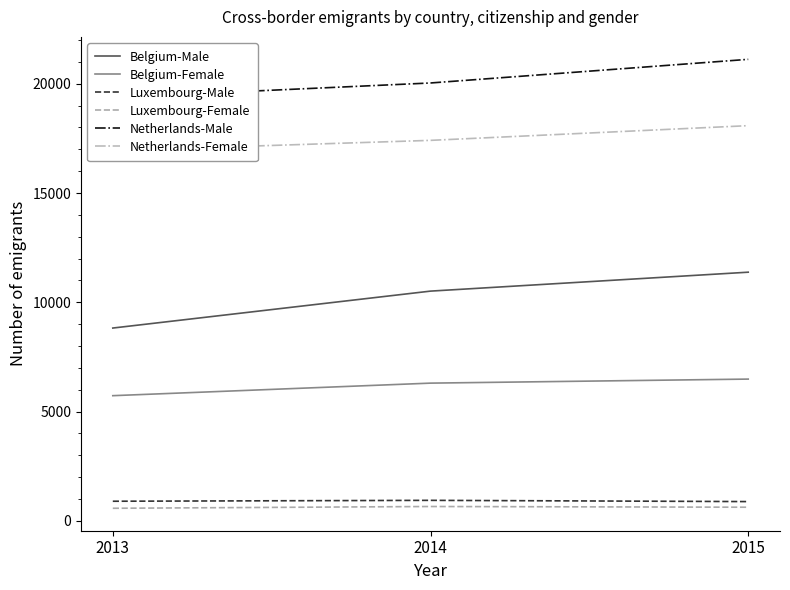

Reading left to right, list all the values displayed in this chart.

Belgium-Male: 2013=8822	2014=10512	2015=11378
Belgium-Female: 2013=5727	2014=6301	2015=6486
Luxembourg-Male: 2013=896	2014=937	2015=880
Luxembourg-Female: 2013=574	2014=655	2015=622
Netherlands-Male: 2013=19374	2014=20037	2015=21119
Netherlands-Female: 2013=16945	2014=17411	2015=18084